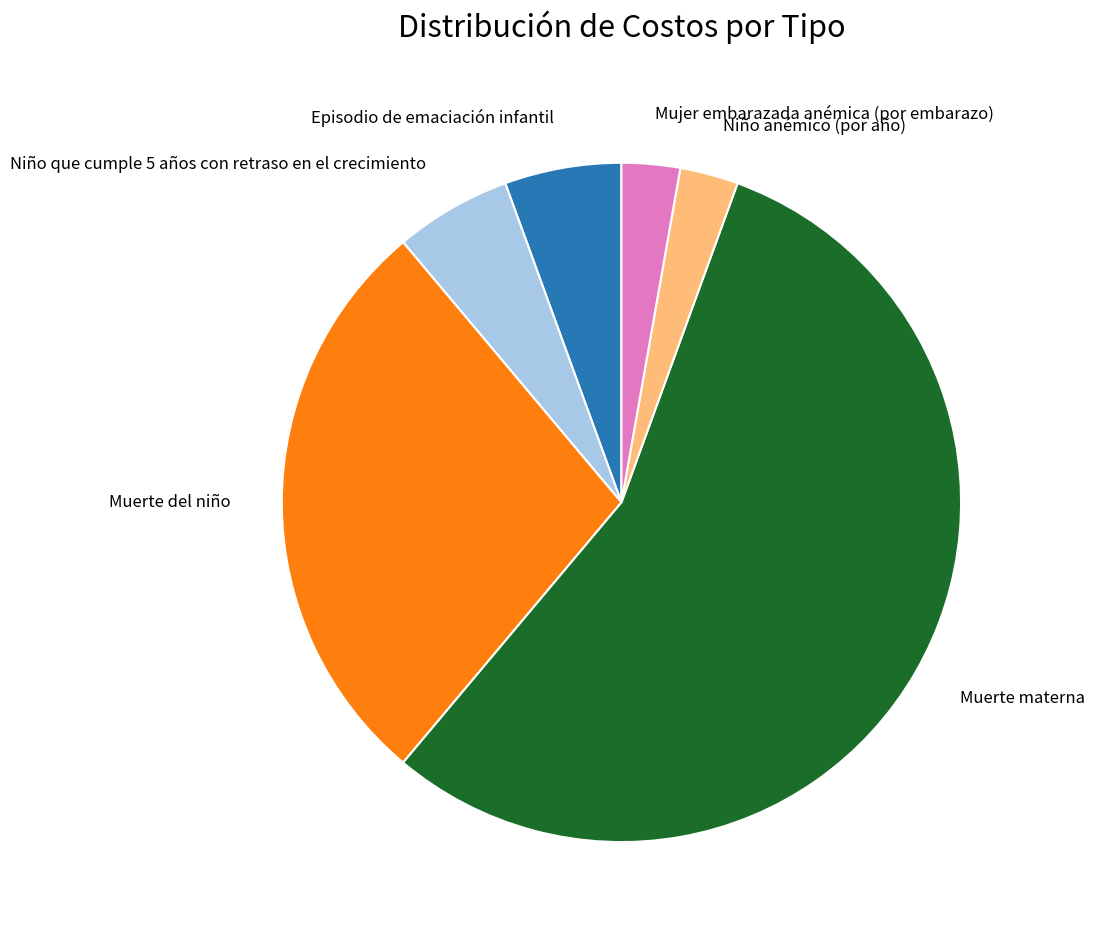

Which slice is the largest?

Muerte materna